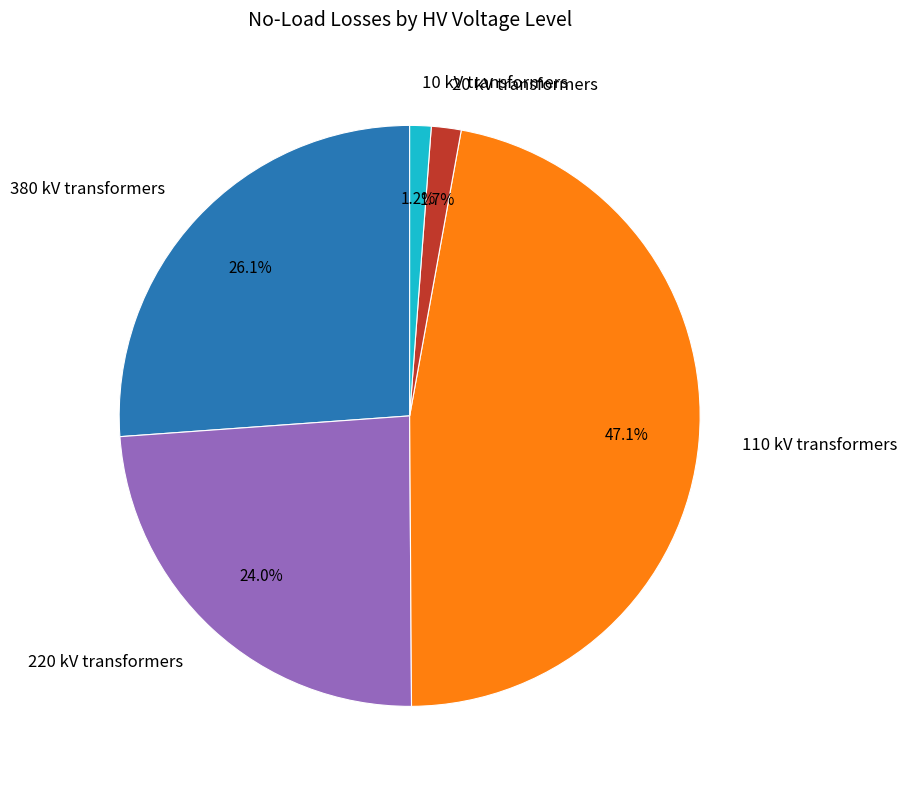

What is the largest slice in the pie chart?

110 kV transformers